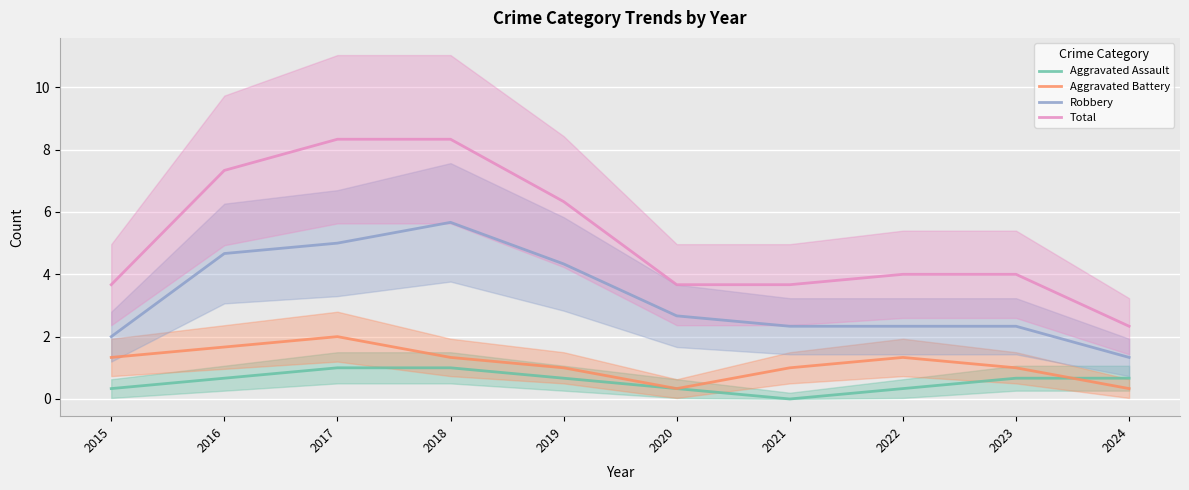

How many Aggravated Assault values are between 0 and 1?

10